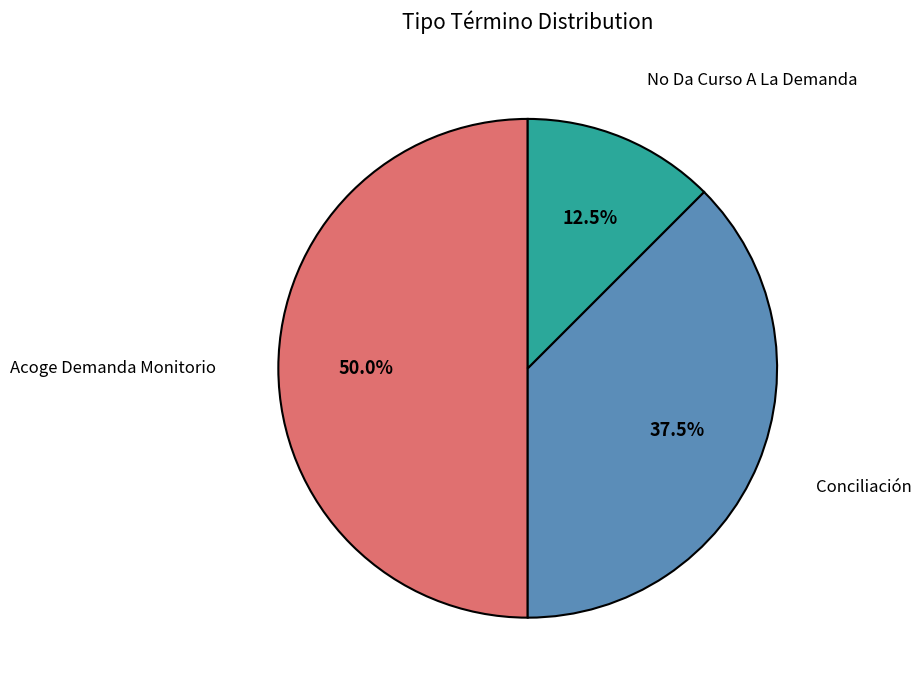

The Acoge Demanda Monitorio slice represents 64% of the pie. True or false?

False